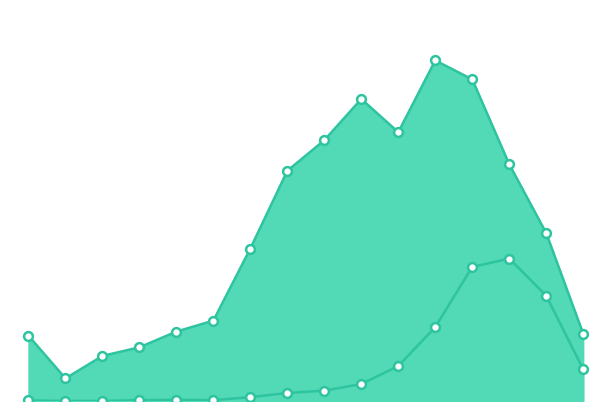

Which series has the widest spread of Y values?

patients_recovered